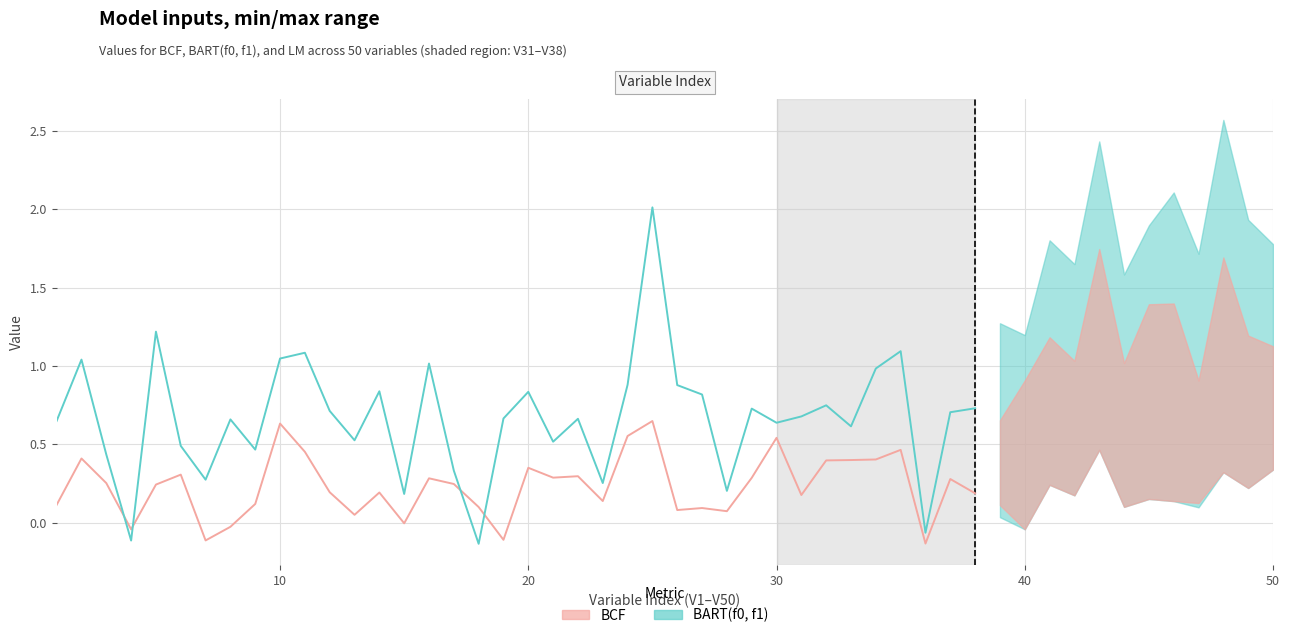

Count the number of data series in this chart.

2